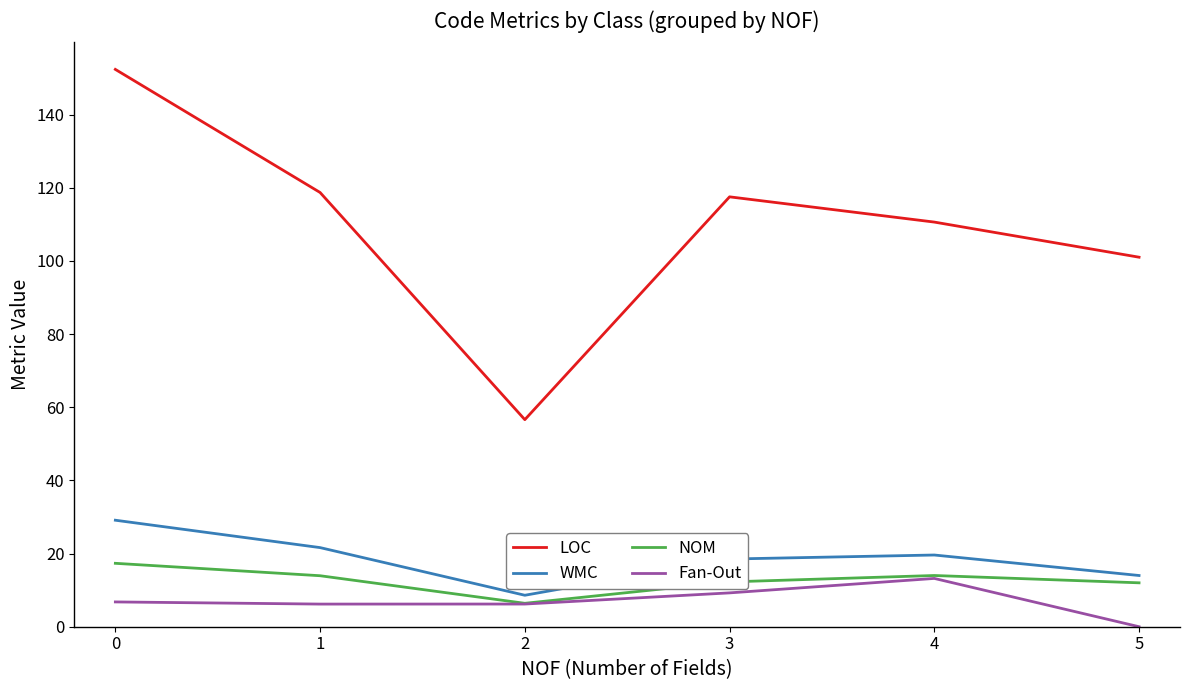

At which label does Fan-Out reach its minimum?

5